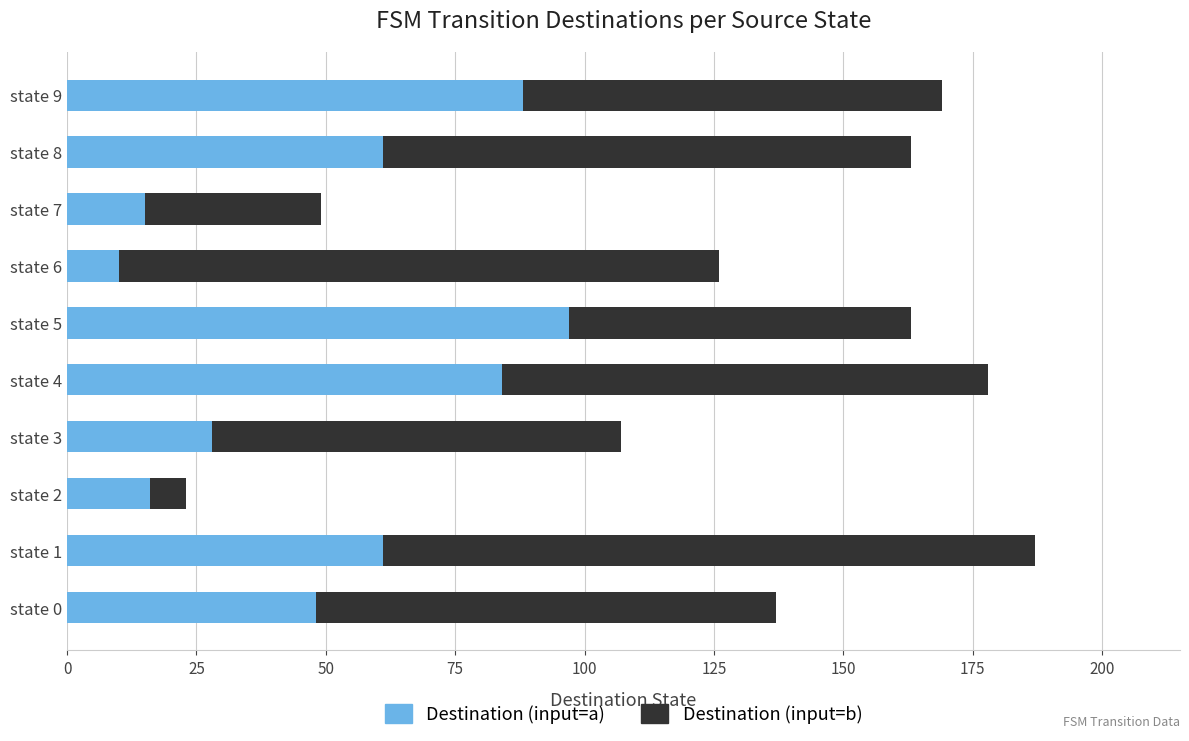

What is the sum of all Destination (input=a) values?

508